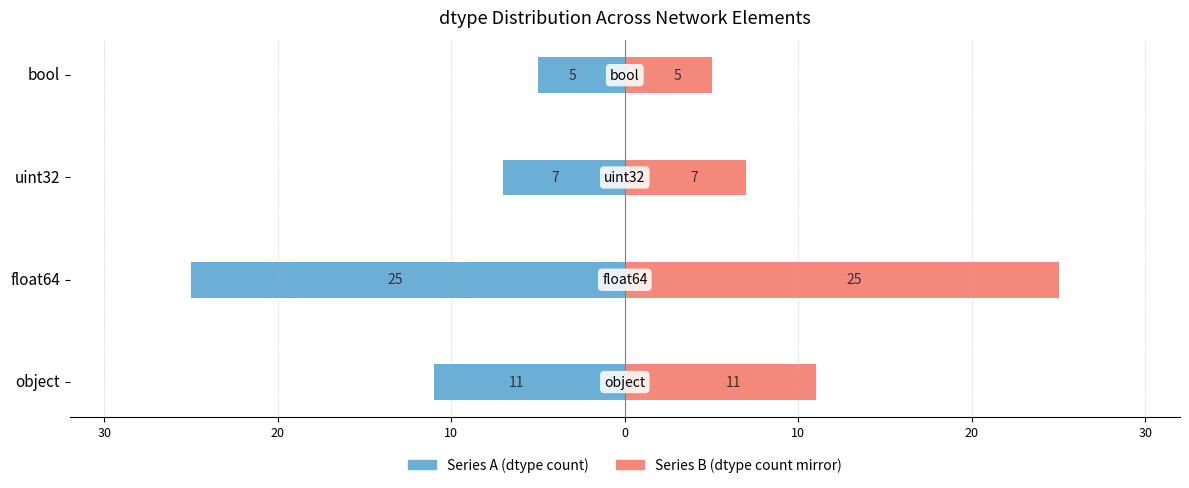

Rank the series by their maximum value, from highest to lowest.

Series B (dtype count mirror), Series A (dtype count)